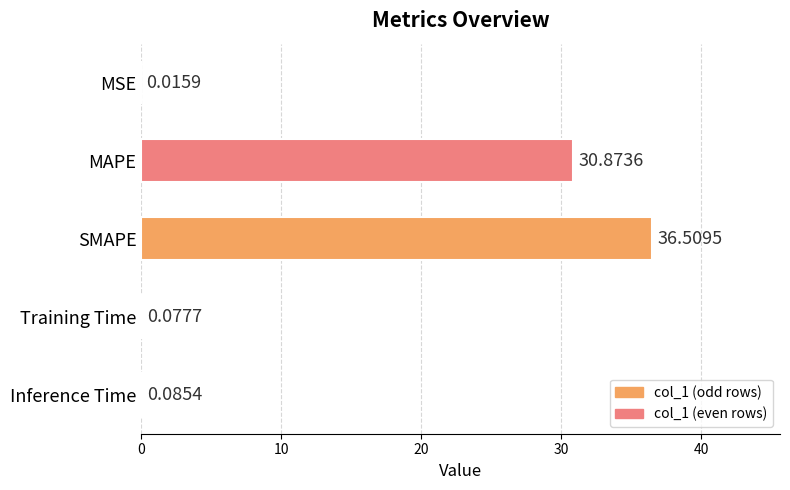

Are the bars horizontal?

Yes